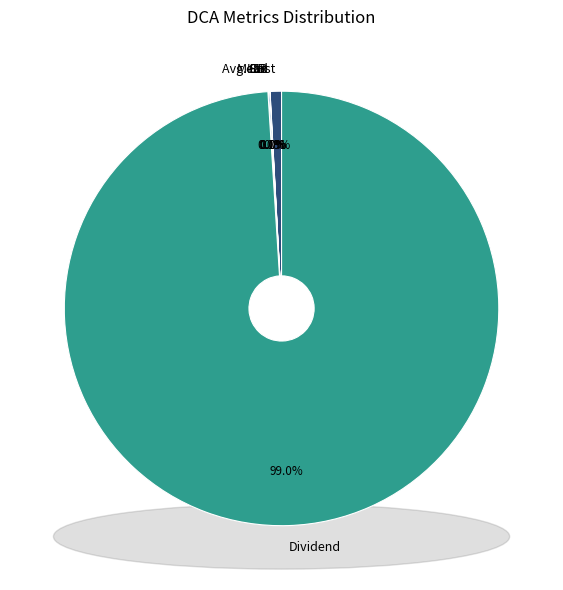

Does IRR account for over 50% of the chart?

No